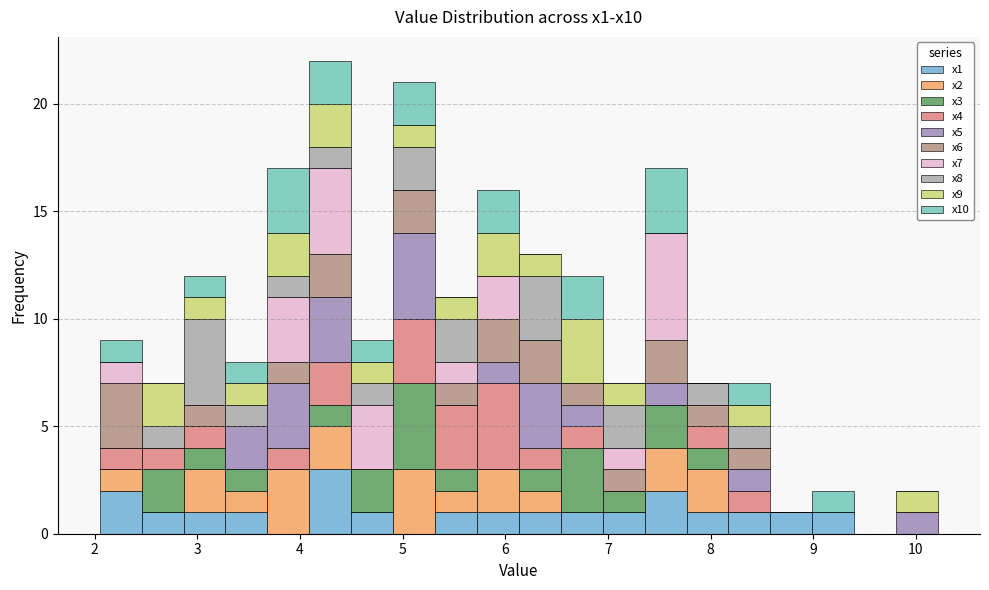

Which range on the x-axis has the tallest stacked bar (by total height)?

4.1 to 4.5